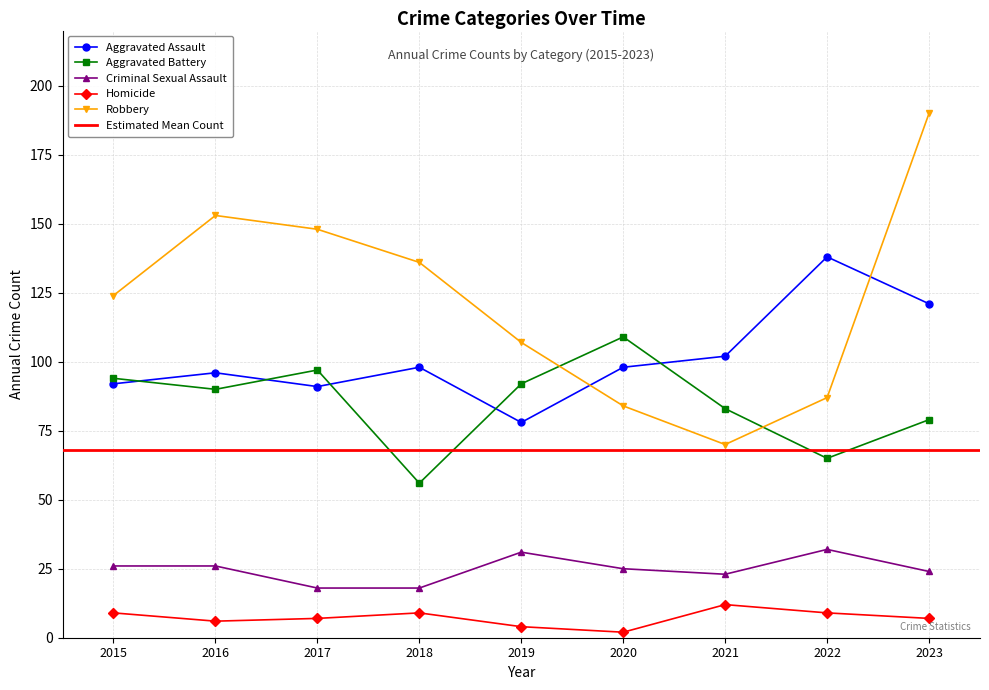

Reading left to right, transcribe all the data shown in this chart.

Aggravated Assault: 2015=92	2016=96	2017=91	2018=98	2019=78	2020=98	2021=102	2022=138	2023=121
Aggravated Battery: 2015=94	2016=90	2017=97	2018=56	2019=92	2020=109	2021=83	2022=65	2023=79
Criminal Sexual Assault: 2015=26	2016=26	2017=18	2018=18	2019=31	2020=25	2021=23	2022=32	2023=24
Homicide: 2015=9	2016=6	2017=7	2018=9	2019=4	2020=2	2021=12	2022=9	2023=7
Robbery: 2015=124	2016=153	2017=148	2018=136	2019=107	2020=84	2021=70	2022=87	2023=190